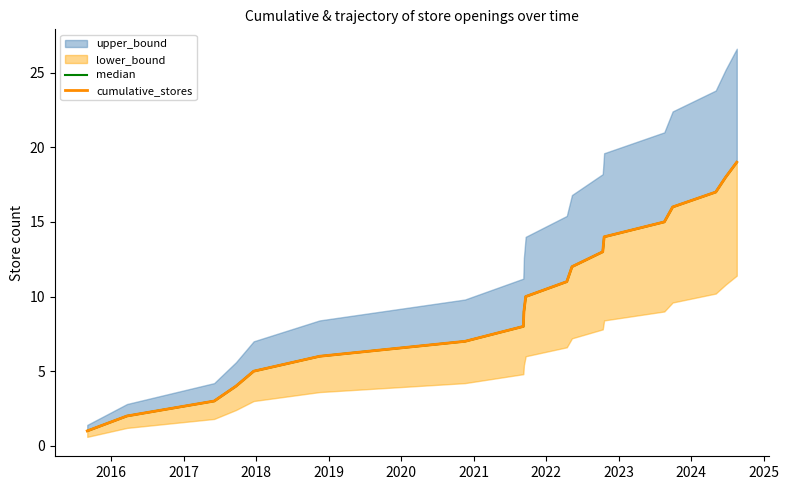

What is the value of the cumulative_stores point at the 6th from the left?

6